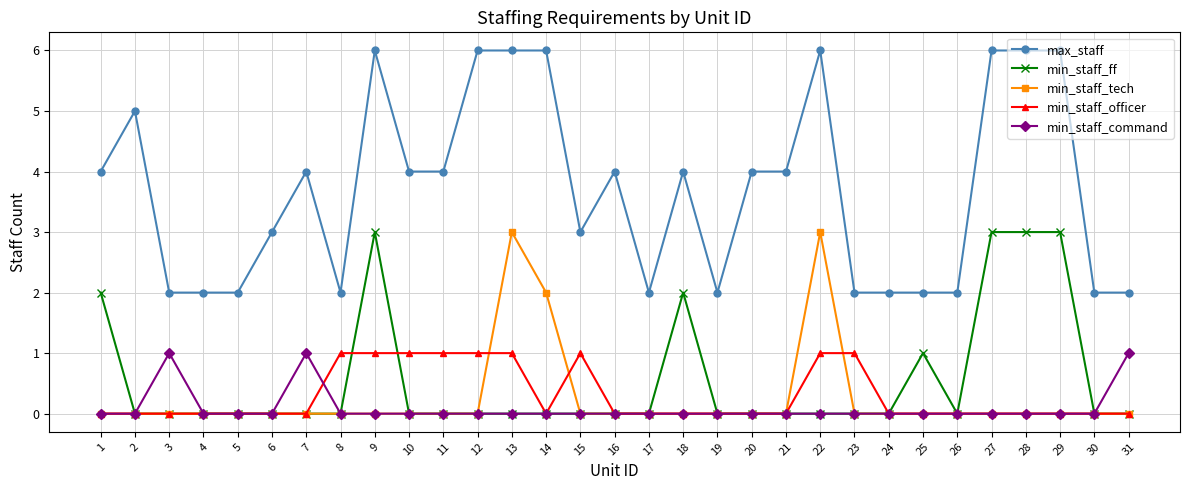

The min_staff_command series shows 0 at 11. True or false?

True